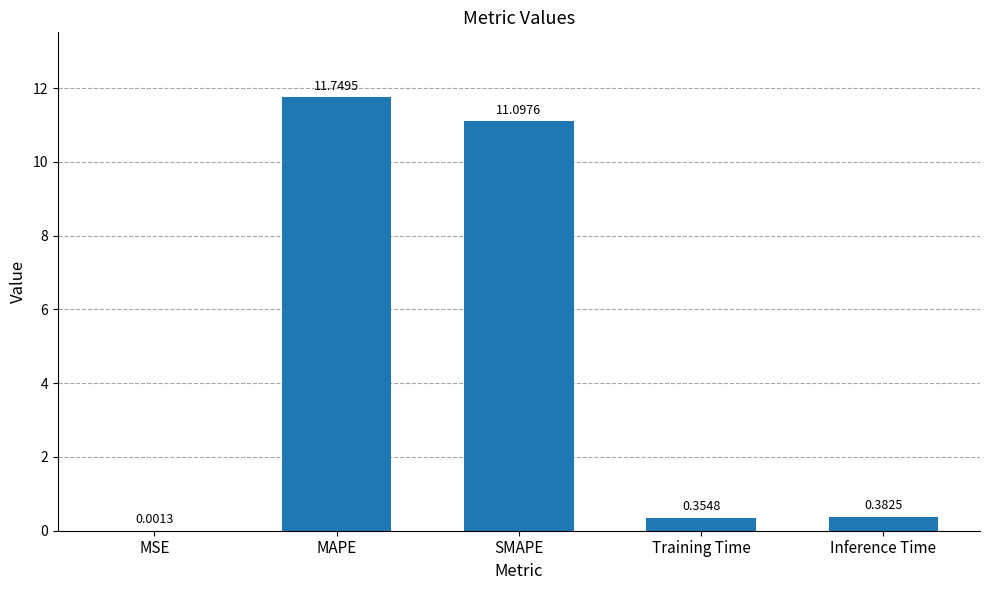

Which label corresponds to the largest value in the chart?

MAPE